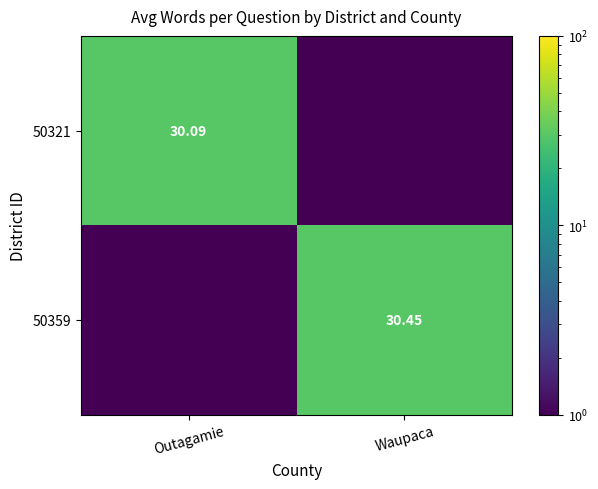

Is the value of 50321 at Outagamie greater than the value of 50359 at Waupaca?

No